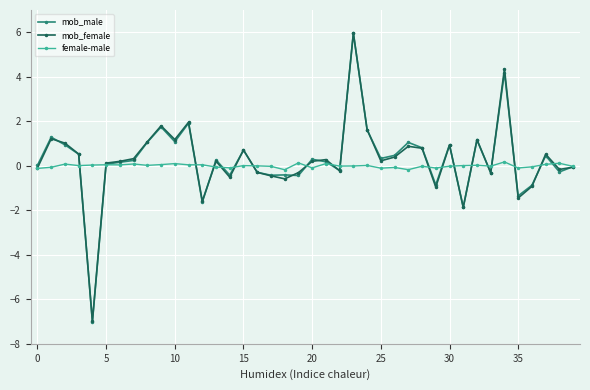

True or false: mob_male has more than 1 points higher than both neighbors.

True